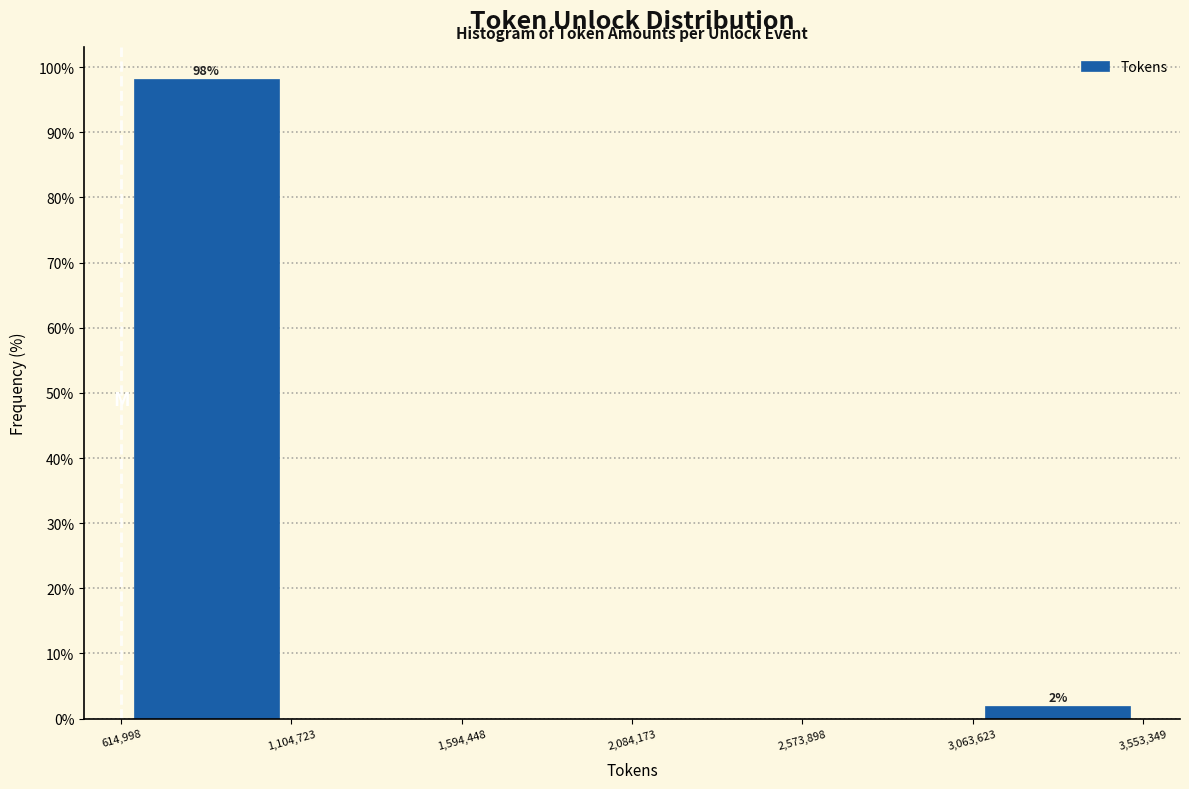

Which range on the x-axis has the tallest bar?

614,998 to 1,104,723